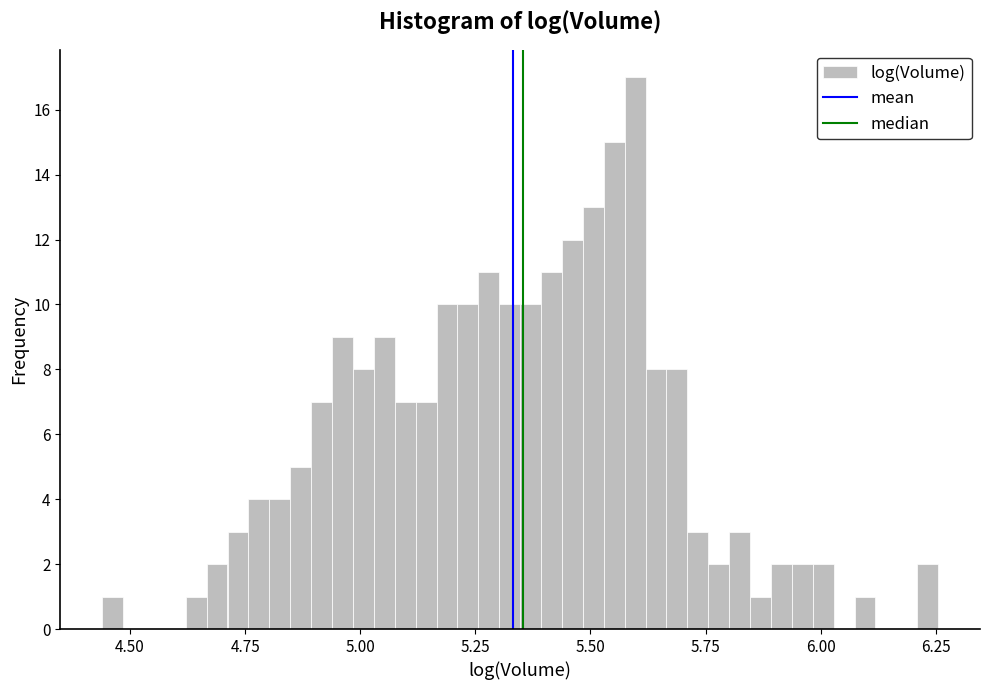

Read against the x-axis, roughly where is the centre of the tallest bar?

5.60